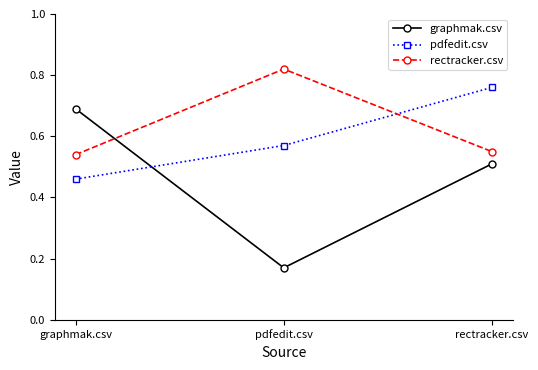

Between graphmak.csv and pdfedit.csv, which series saw the biggest shift?

graphmak.csv